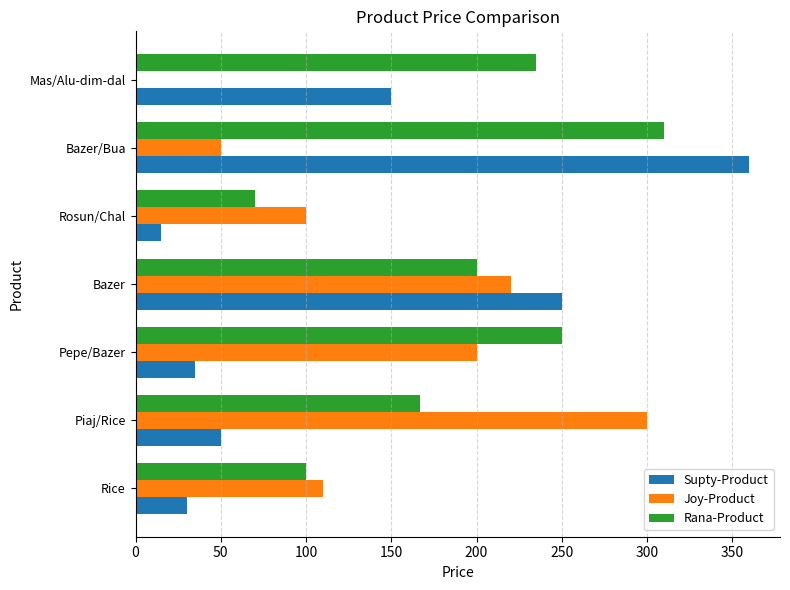

Count the number of categories in the chart.

7